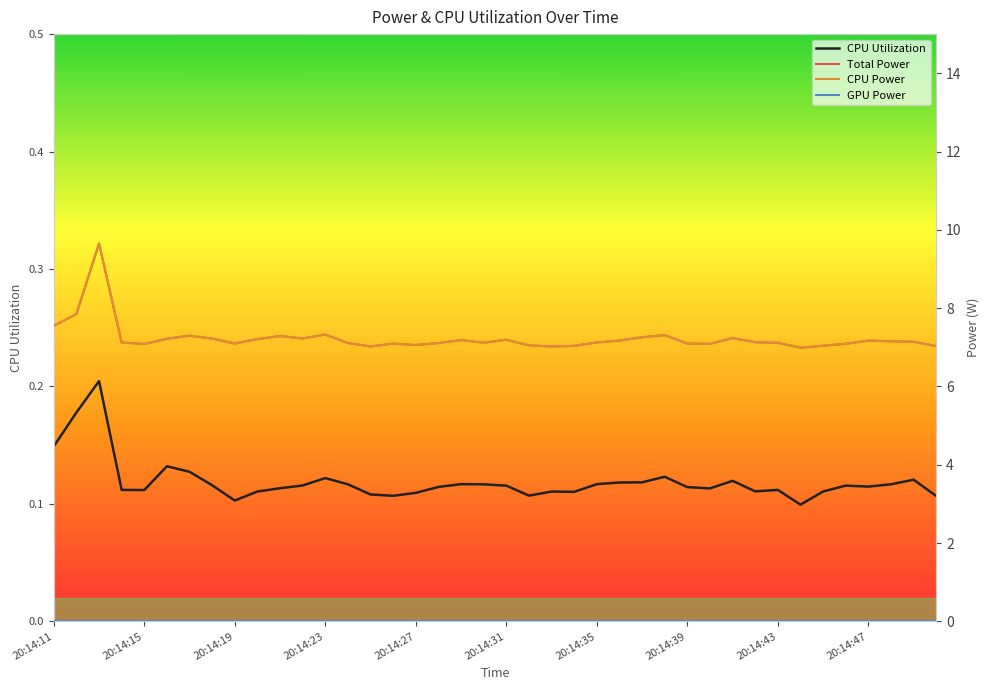

Between 20:14:39 and 29, which series saw the biggest shift?

Total Power